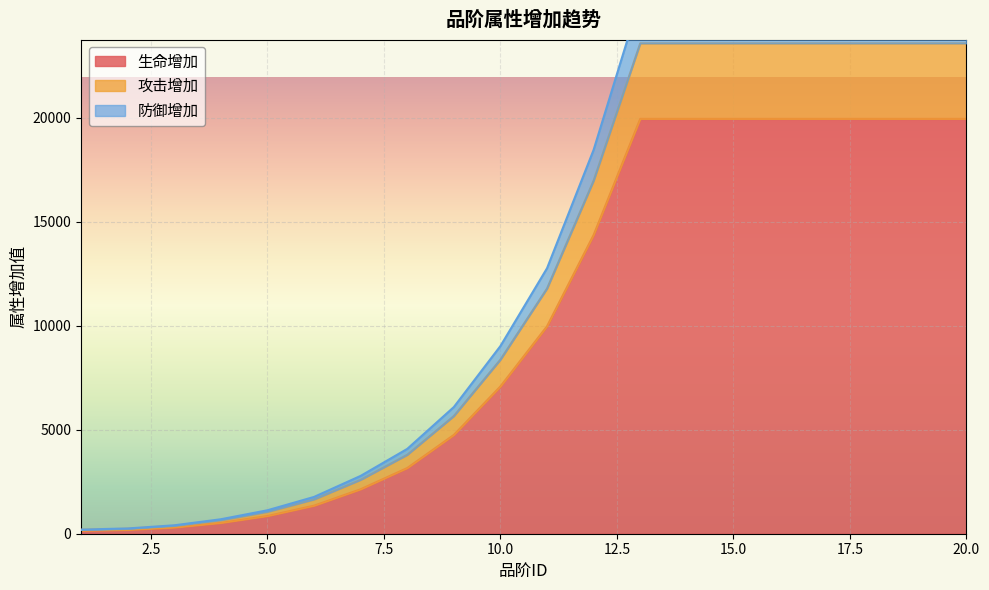

True or false: 攻击增加 and 防御增加 cross at least once.

False